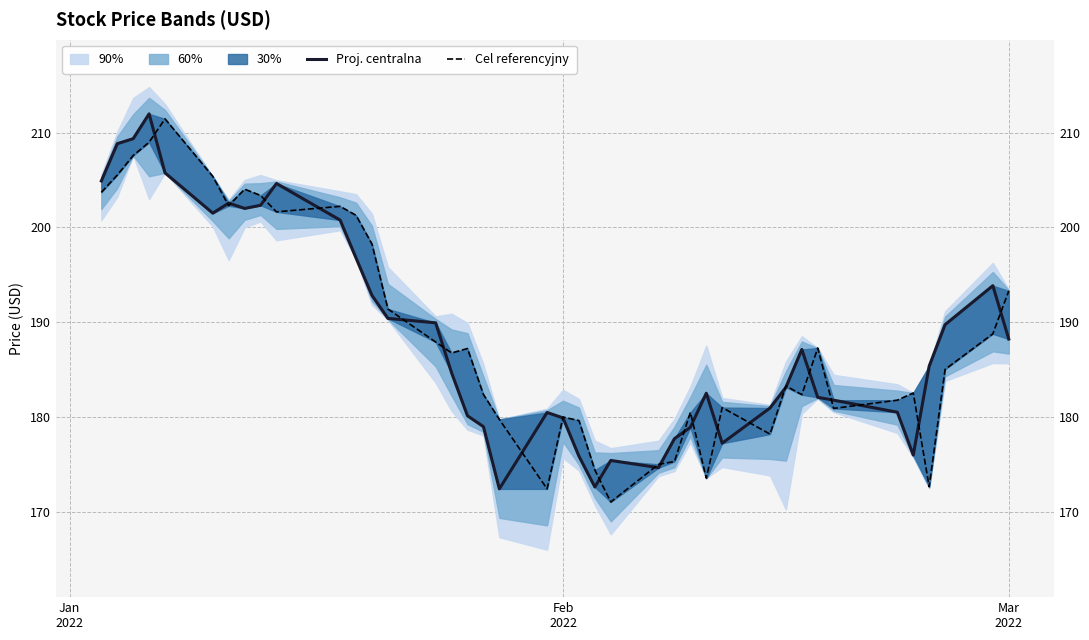

How many interior local valleys does the Proj. centralna series have?

7